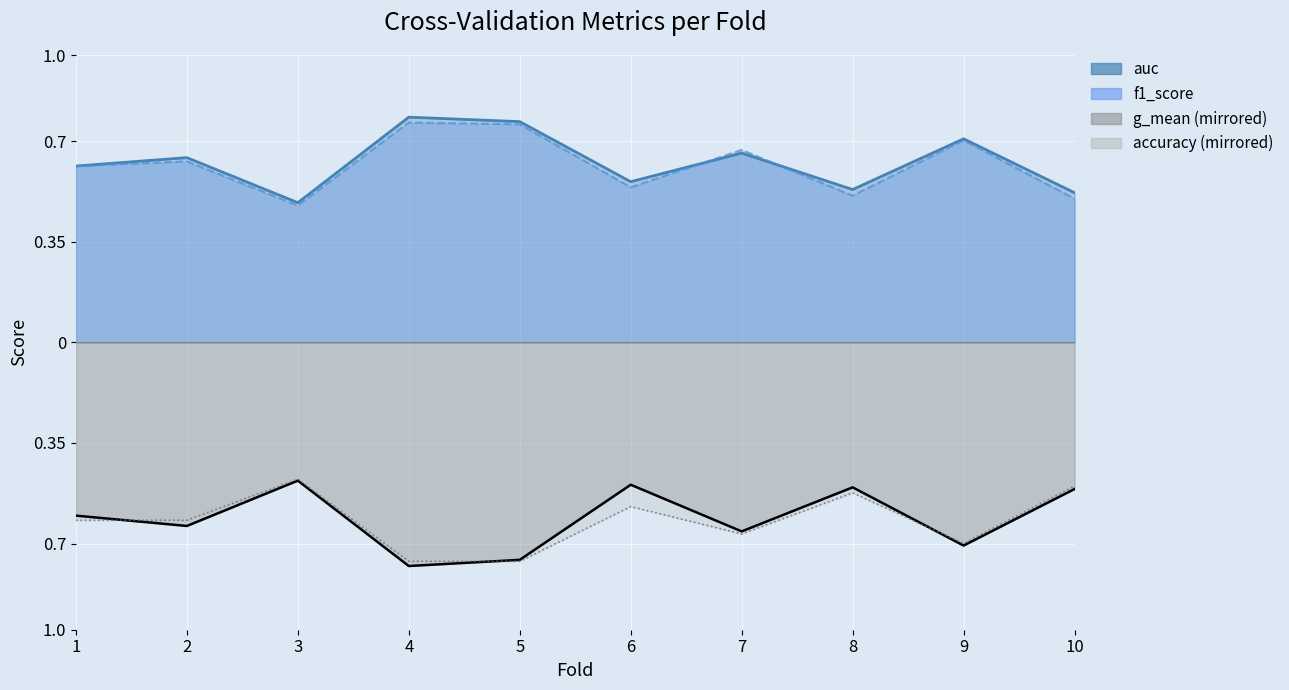

How many intersections are there between auc and f1_score?

3